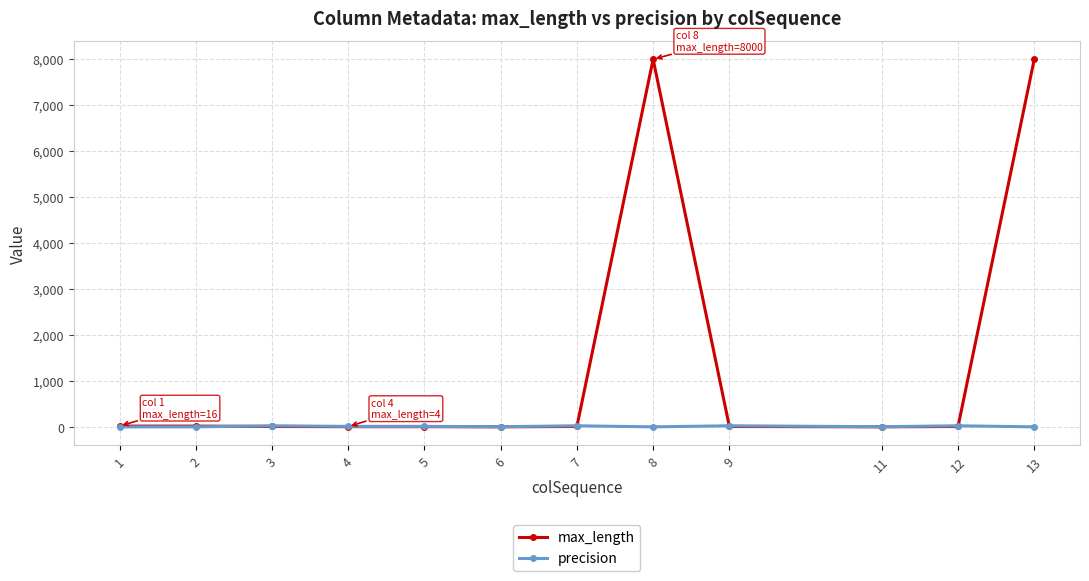

What is the average value of the max_length series?

1340